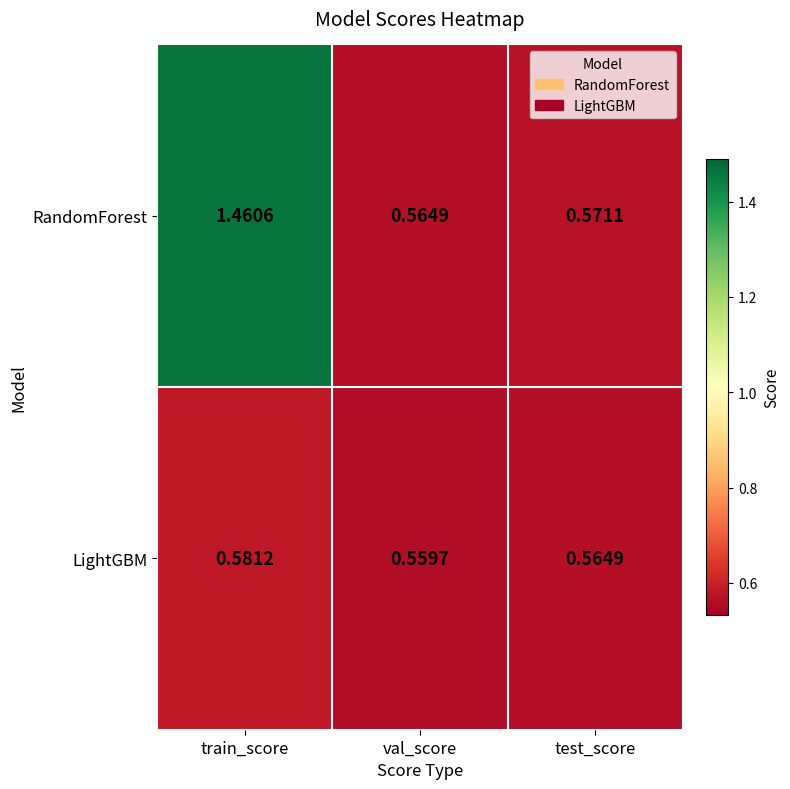

At which label does RandomForest reach its minimum?

val_score